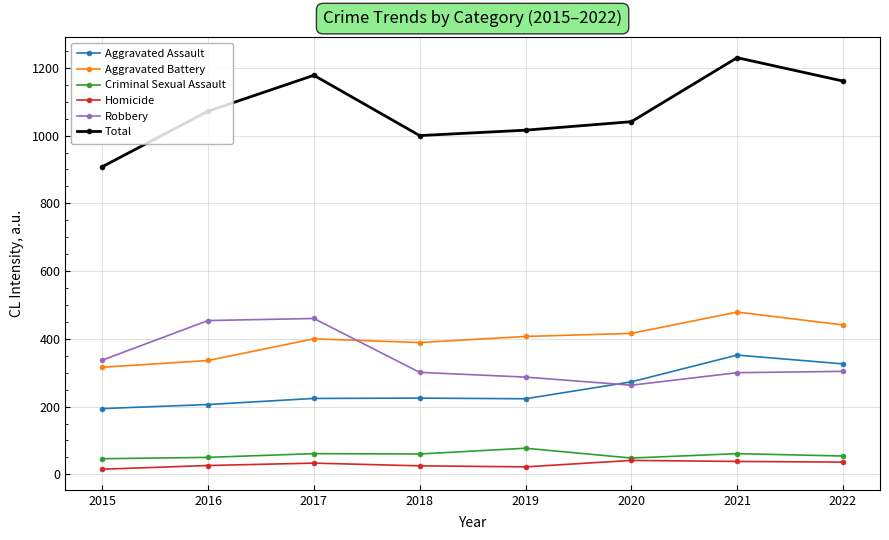

What is the lowest value of the Aggravated Assault series?

194